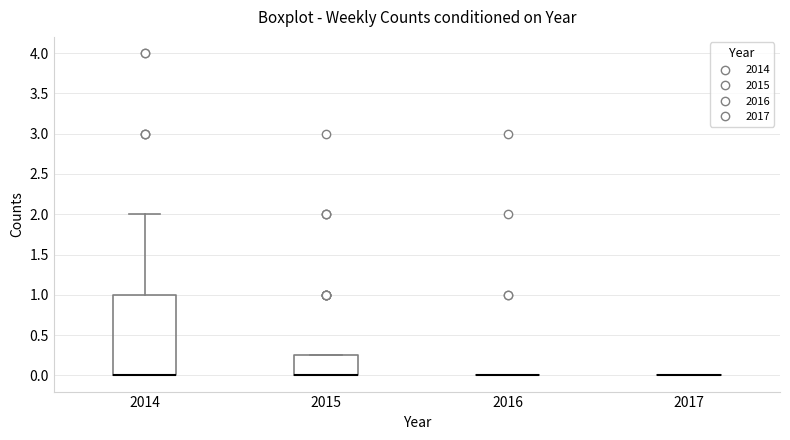

Reading left to right, transcribe this box plot: for each box, give where its median line is, the range the box spans, and where its two whiskers end, as read against the y-axis. The values are not printed on the chart, so give them approximately, as read against the axis.

2014: median 0.00 (drawn on the box's lower edge), box 0.00 to 1.00, whiskers 0.00 to 2.00
2015: median 0.00 (drawn on the box's lower edge), box 0.00 to 0.25, whiskers 0.00 to 0.25
2016: box collapsed to a line at 0.00, whiskers 0.00 to 0.00
2017: box collapsed to a line at 0.00, whiskers 0.00 to 0.00